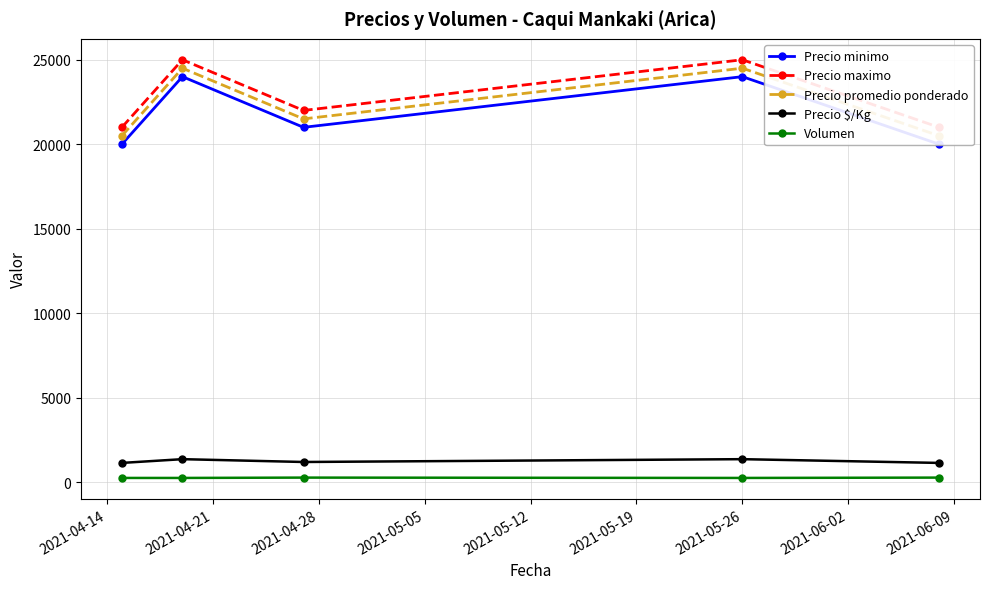

True or false: Precio $/Kg has more than 0 points higher than both neighbors.

True